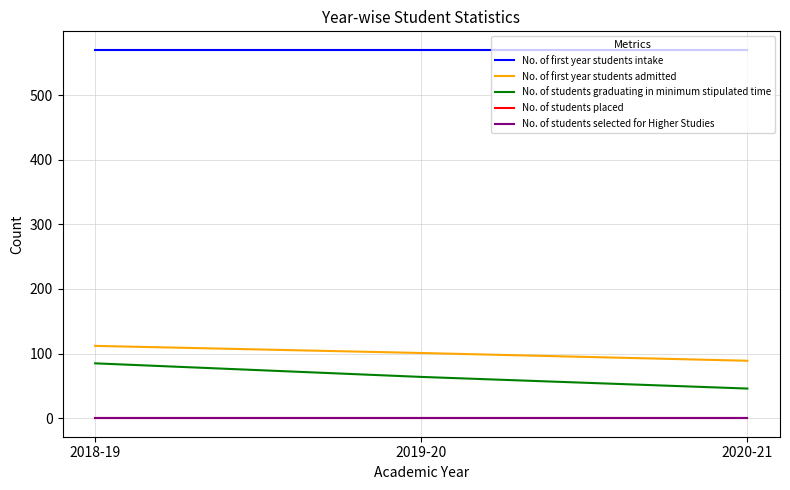

Which series changed the most between 2019-20 and 2020-21?

No. of students graduating in minimum stipulated time